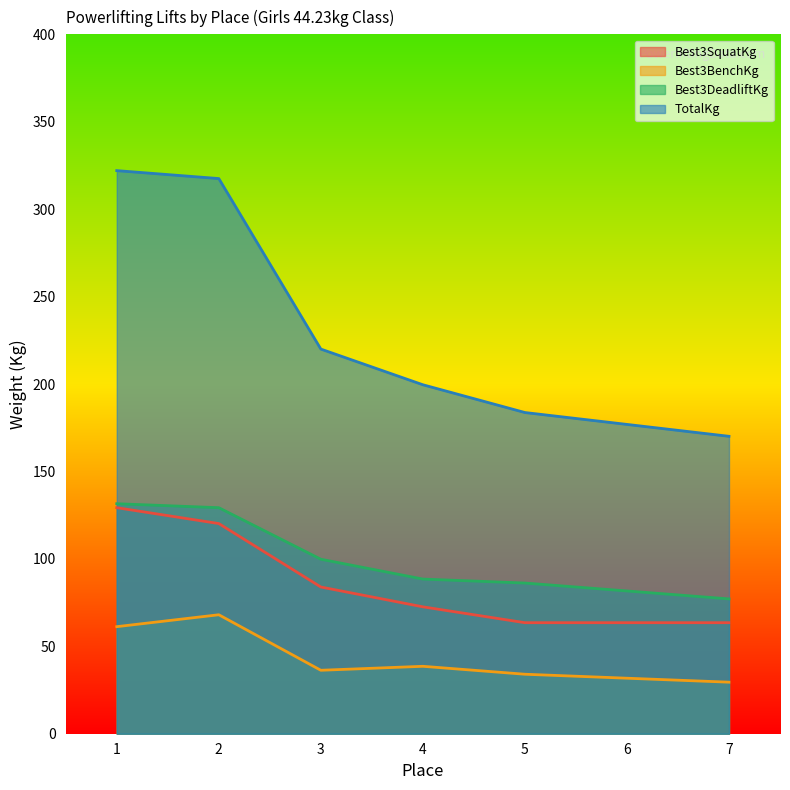

What is the difference between the highest and lowest values at 3?

183.7